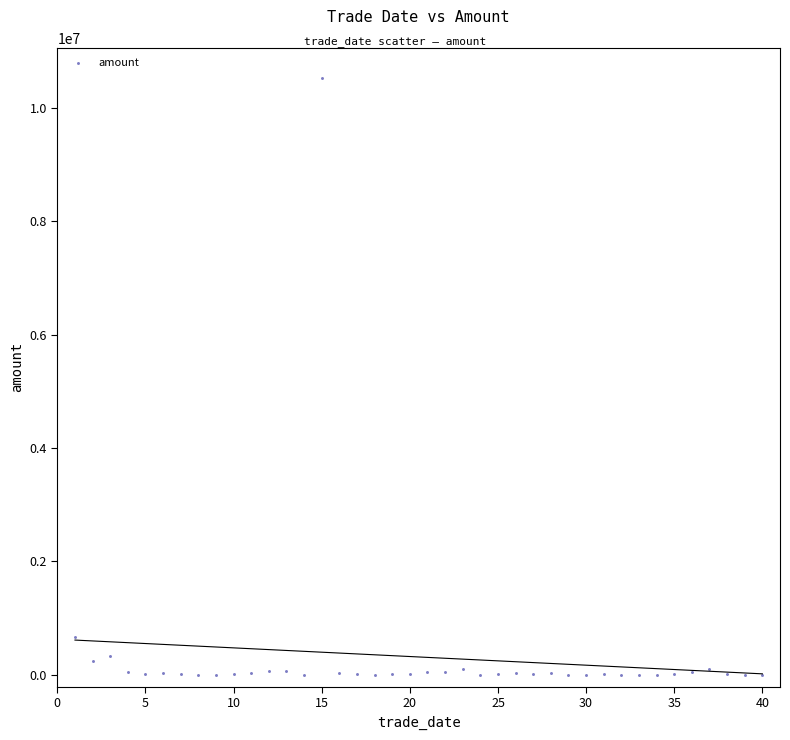

What Y value in the scatter plot is closest to 5265300?

670249